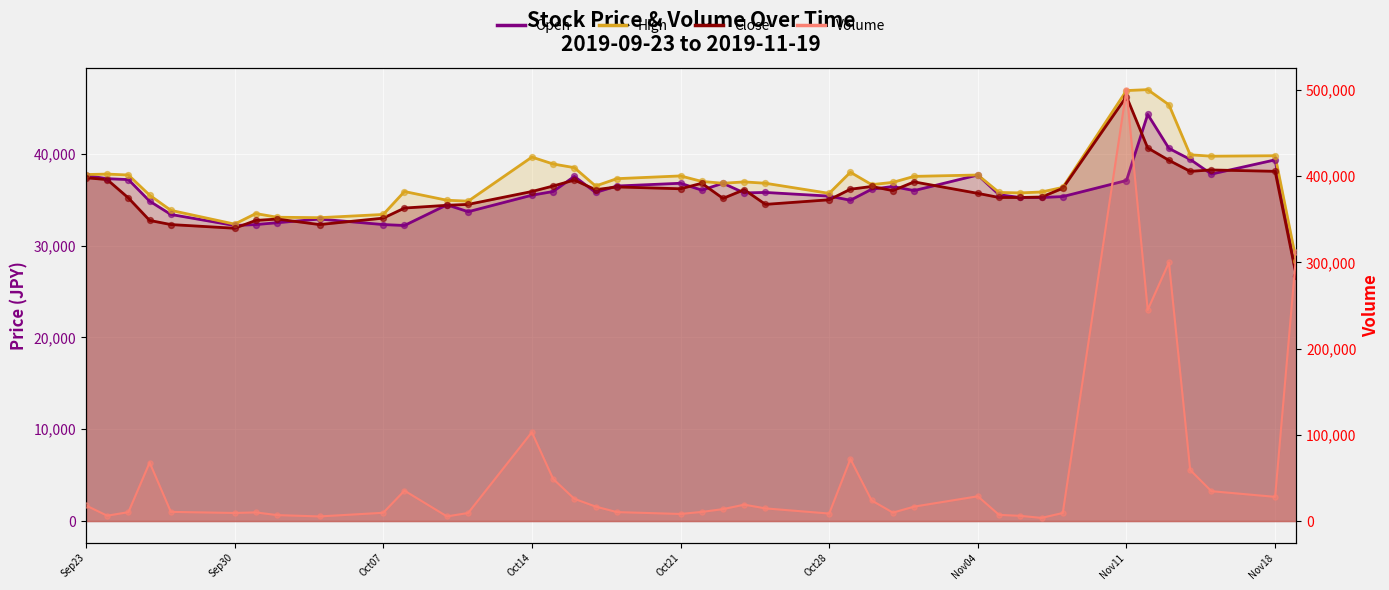

At which category is the sum across all series the highest?

Nov11